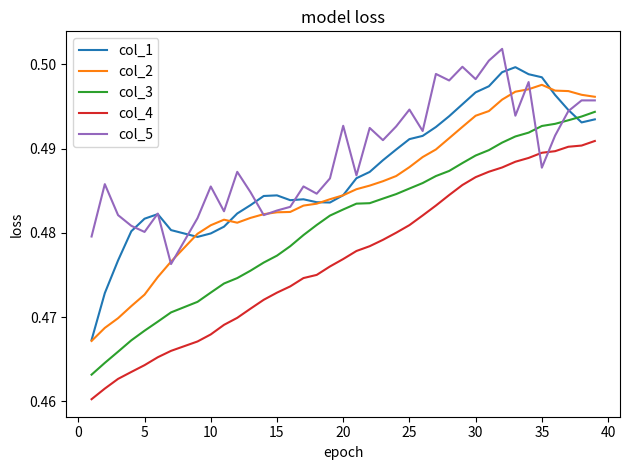

List the series in order of their overall mean, highest first.

col_5, col_1, col_2, col_3, col_4